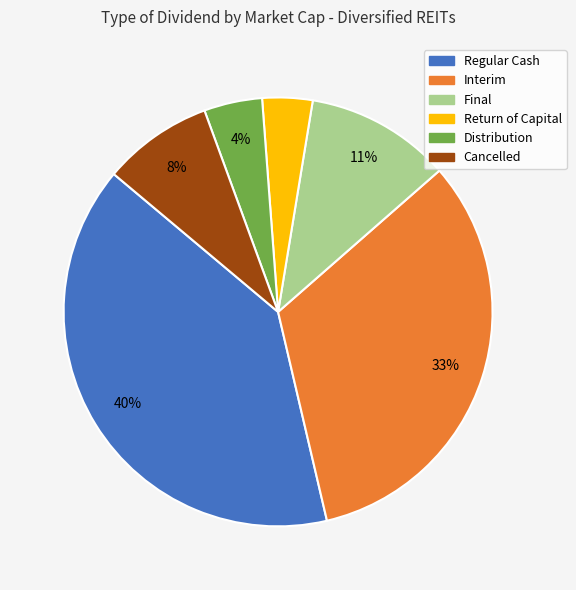

True or false: Regular Cash accounts for 40% of the total.

True